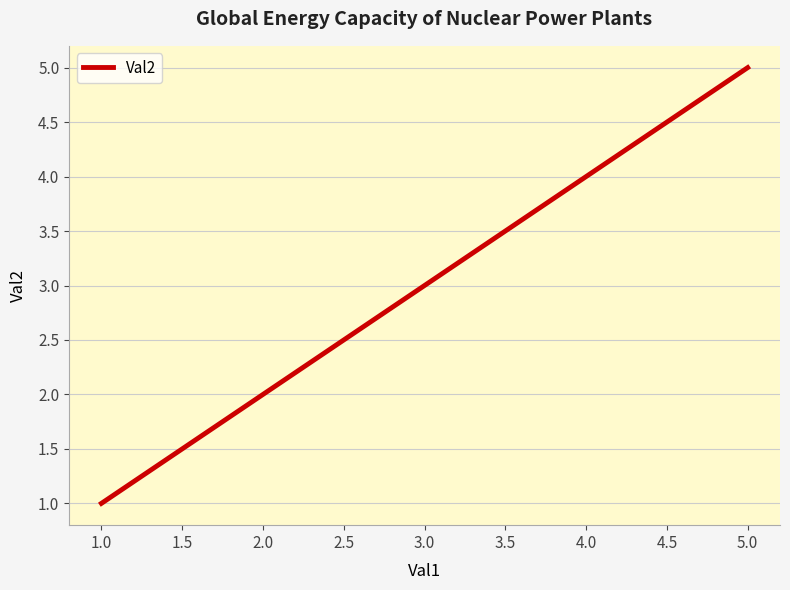

Count the values in the range 2 to 4.

3